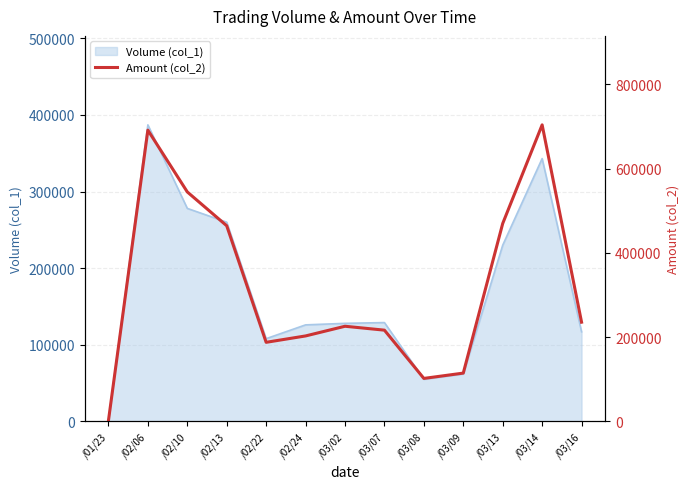

Approximately how many times larger is the value at /02/13 compared to /03/07?

2.1